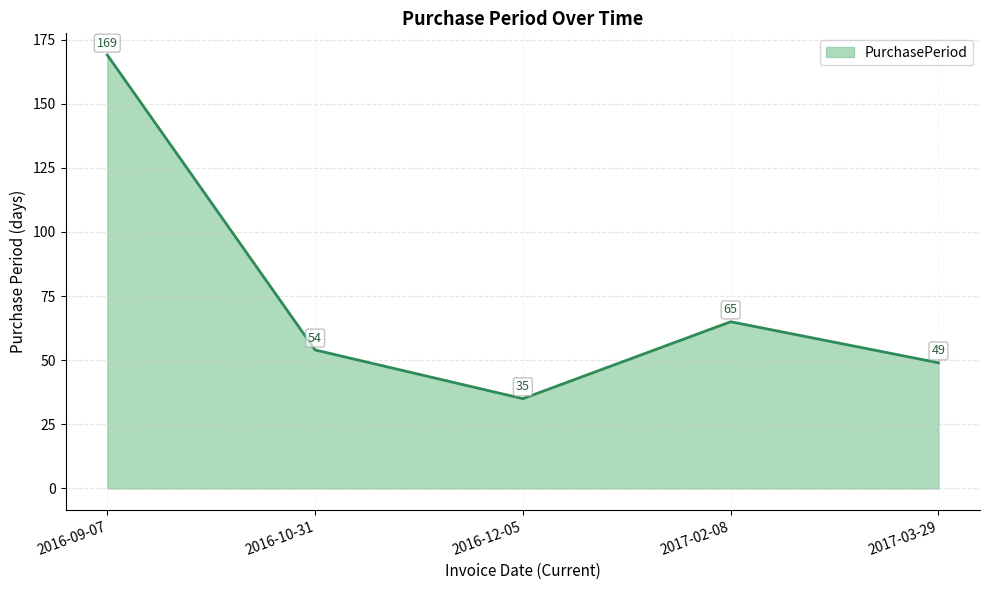

Is it true that the value at 2016-10-31 is 54?

True